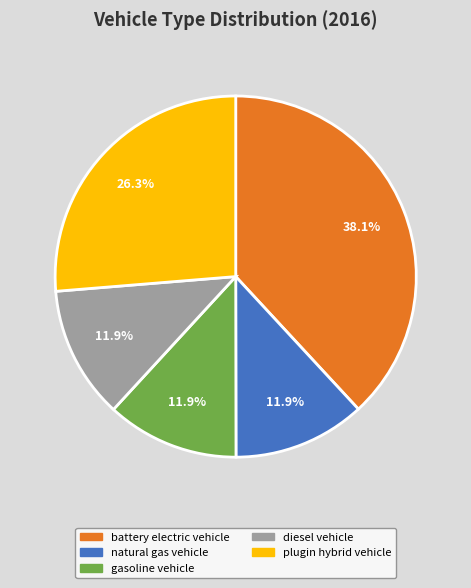

Is there a majority slice in this chart?

No